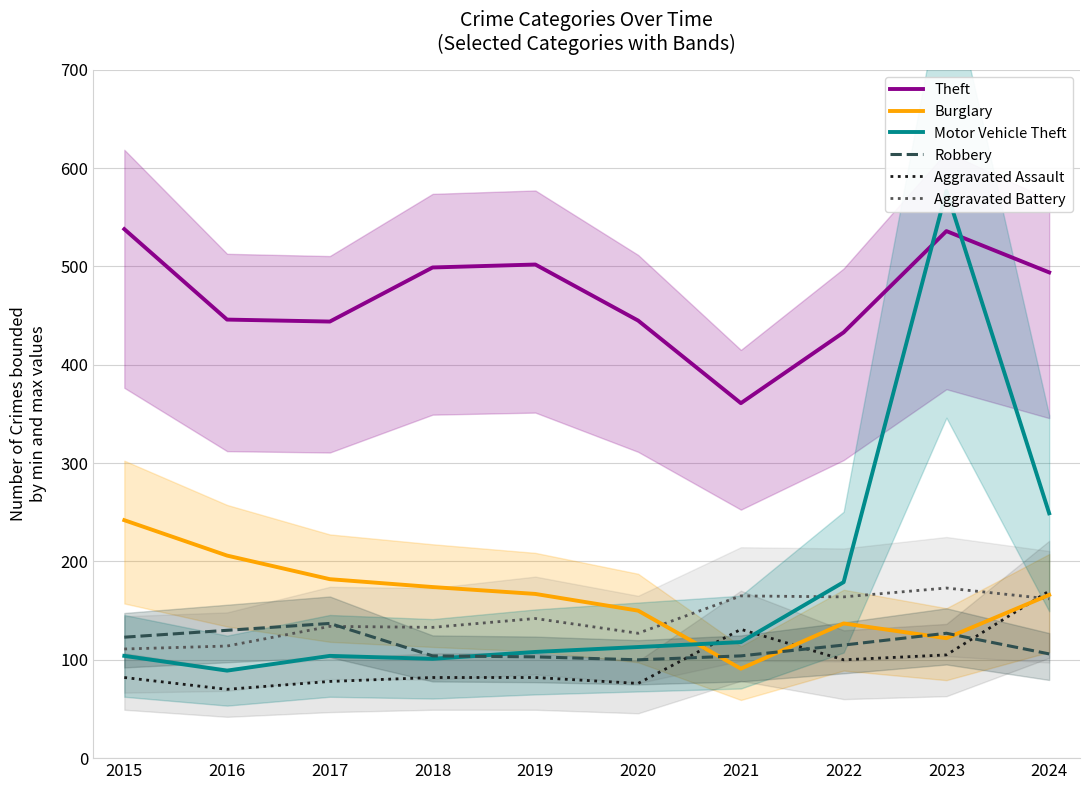

Reading right to left, what are all the values shown in this chart?

Theft: 494	536	433	361	445	502	499	444	446	538
Burglary: 166	122	137	91	150	167	174	182	206	242
Motor Vehicle Theft: 249	577	179	118	113	108	101	104	89	104
Robbery: 106	127	115	104	100	103	104	137	130	123
Aggravated Assault: 170	105	100	131	76	82	82	78	70	82
Aggravated Battery: 162	173	164	165	127	142	133	134	114	111